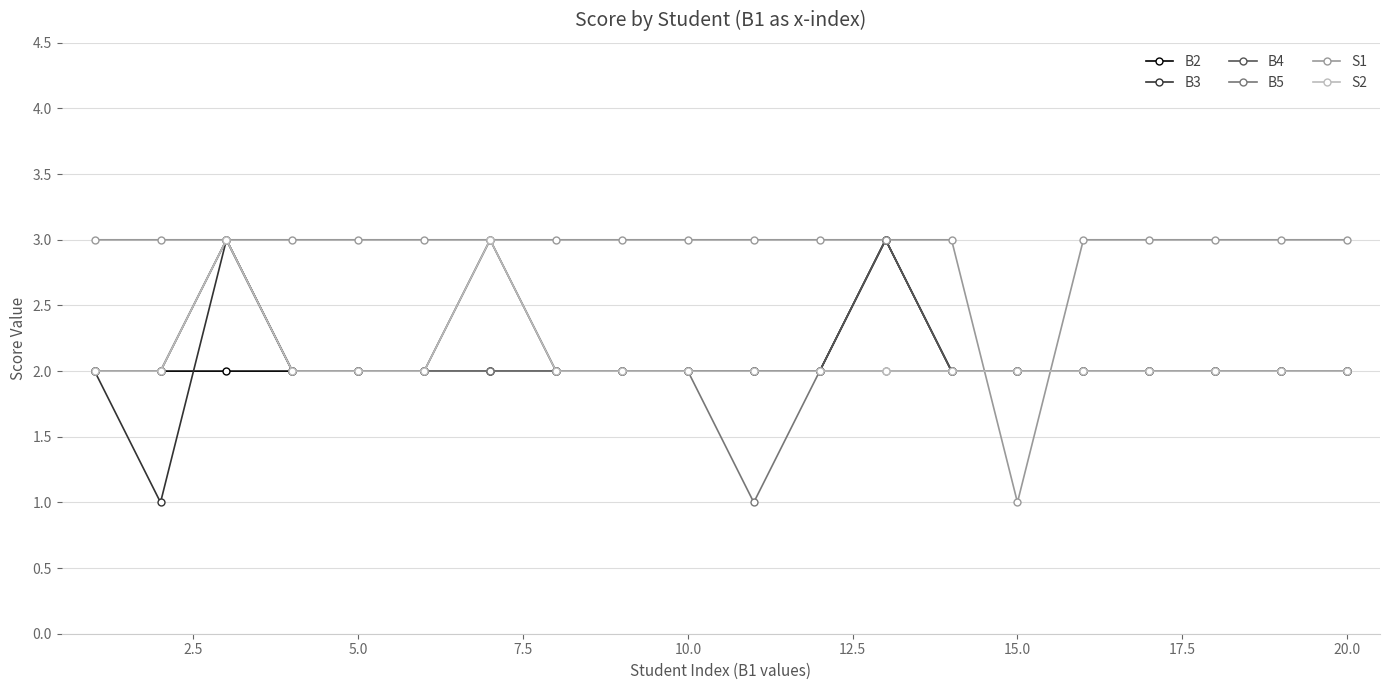

What is the maximum value shown in the chart?

3